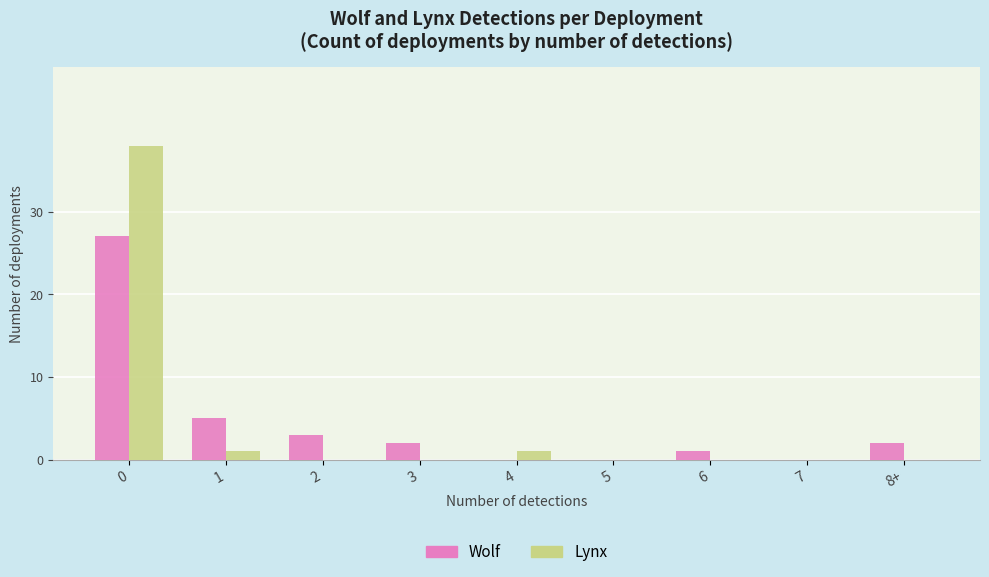

Count the number of categories in the chart.

9